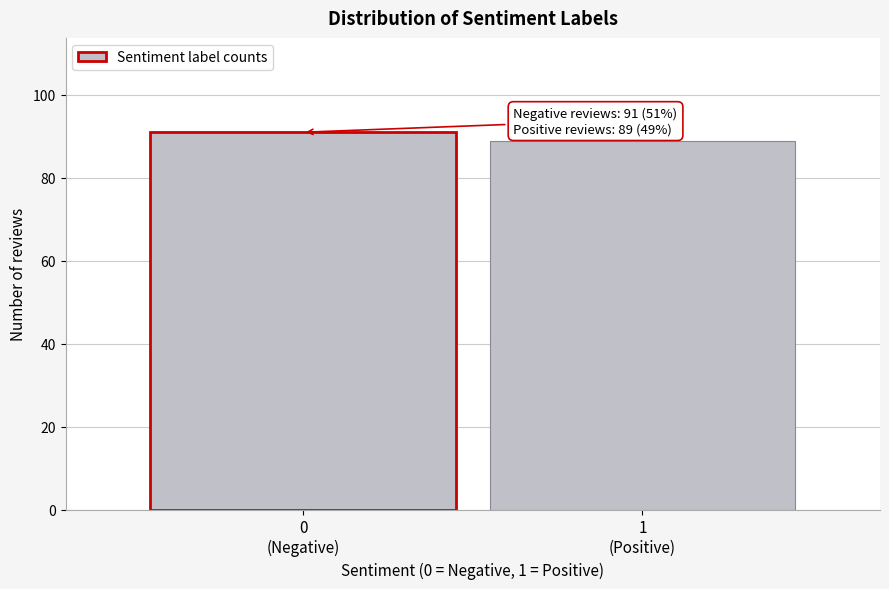

Reading right to left, extract all data points from this chart.

89	91